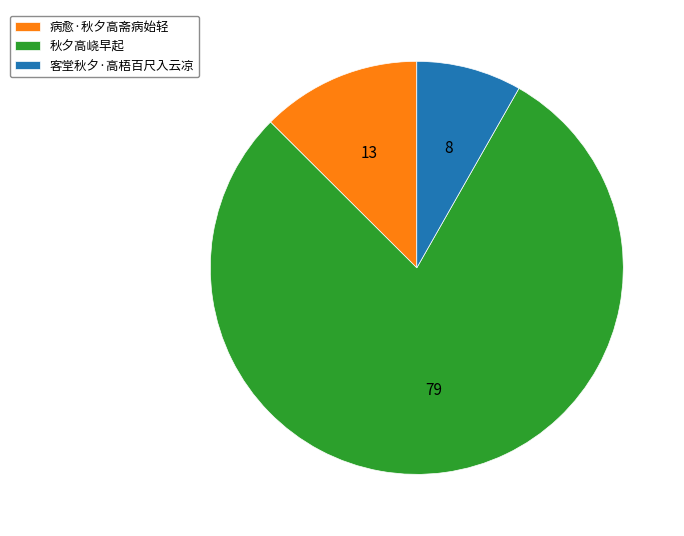

True or false: 客堂秋夕·高梧百尺入云凉 accounts for 16% of the total.

False